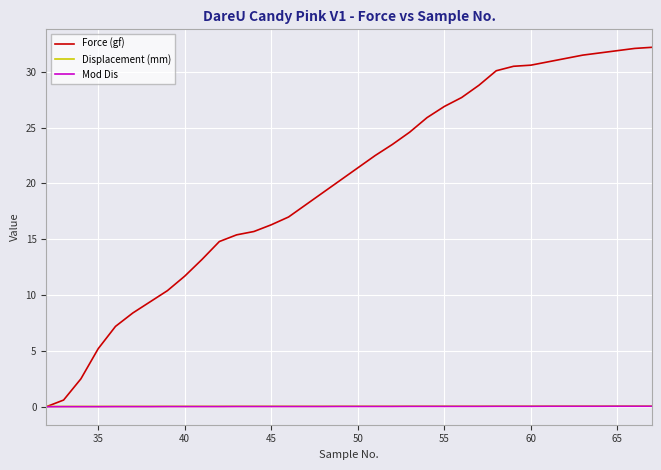

True or false: Displacement (mm) and Mod Dis intersect in this chart.

False